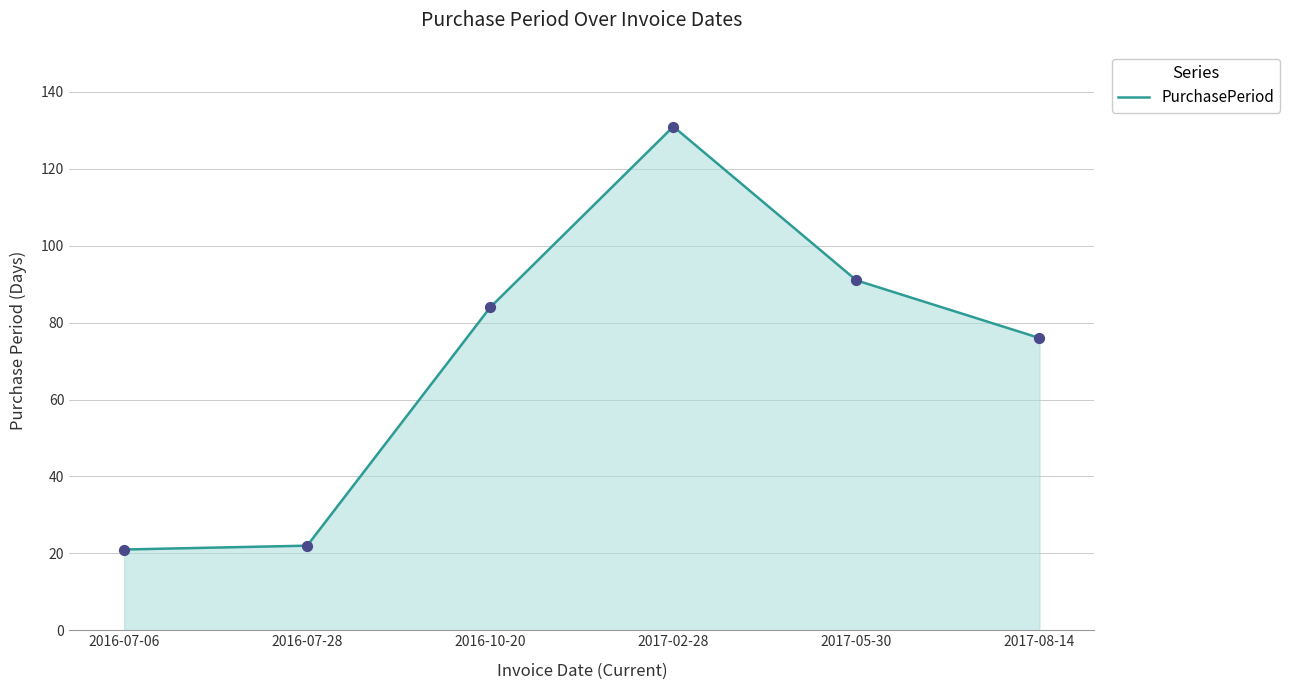

What is the ratio of the value at 2016-07-06 to the value at 2017-05-30?

0.2